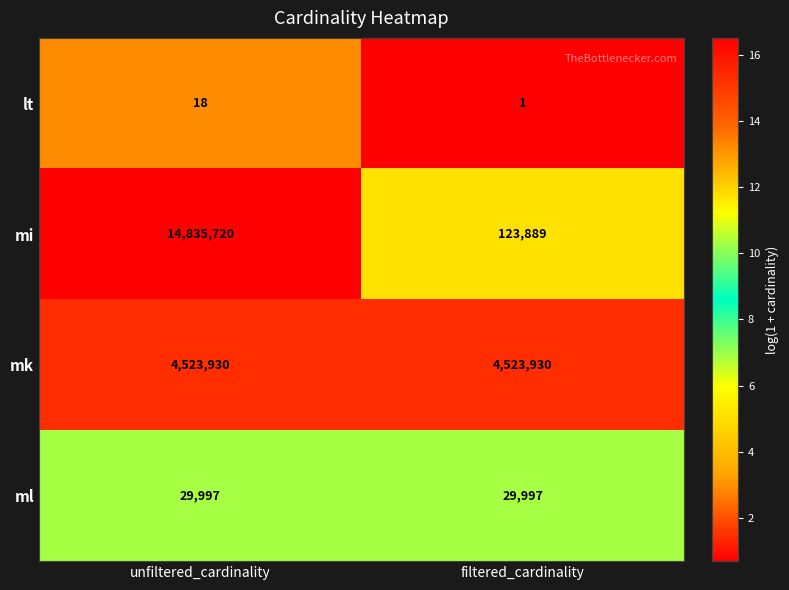

What is the maximum value shown in the chart?

14835720